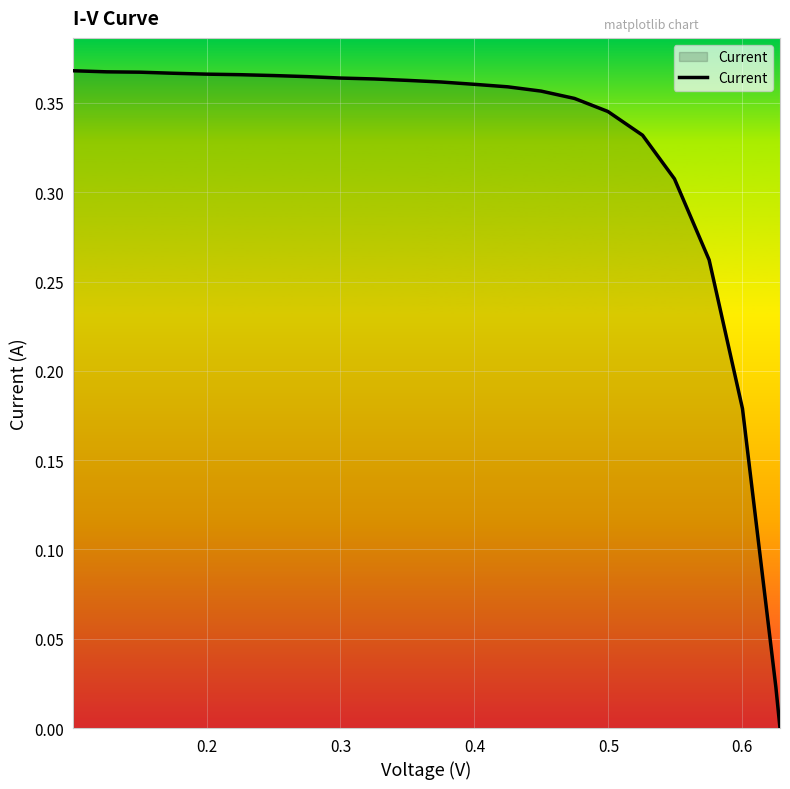

What is the difference between the second highest and minimum values?

0.4